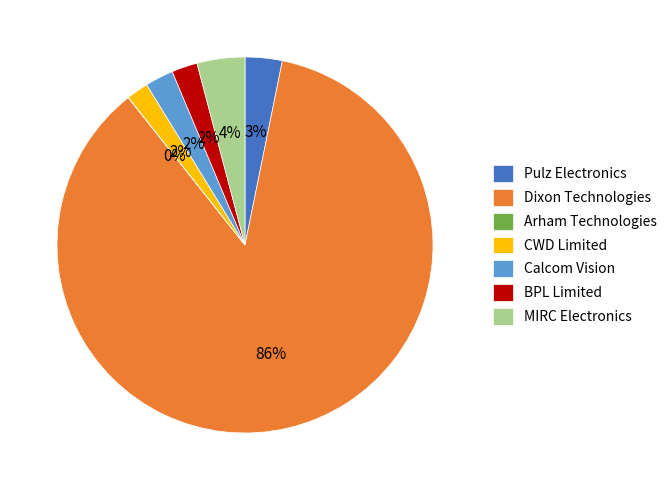

Combined, do Dixon Technologies and BPL Limited account for over 50%?

Yes